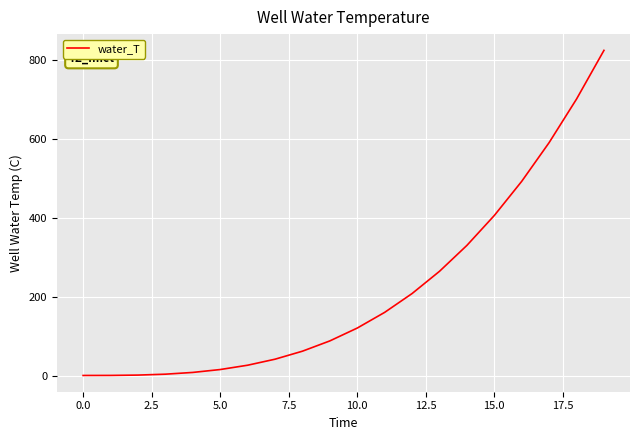

What is the greatest value displayed?

824.1